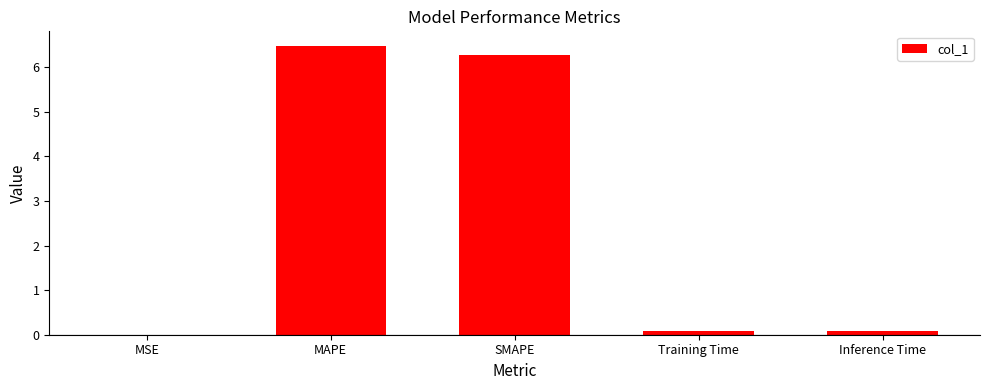

What is the greatest value displayed?

6.5